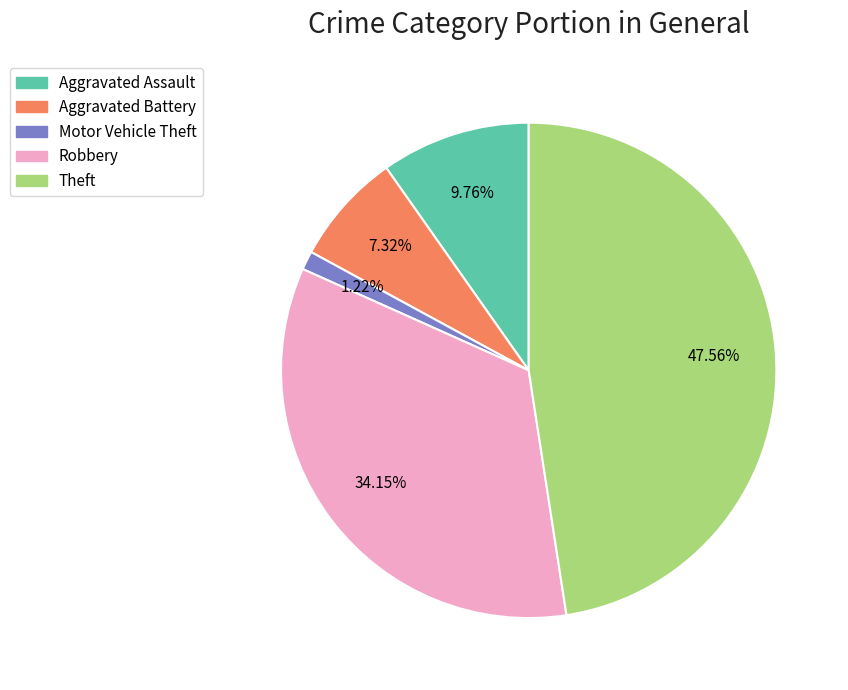

Does any single category account for the majority?

No